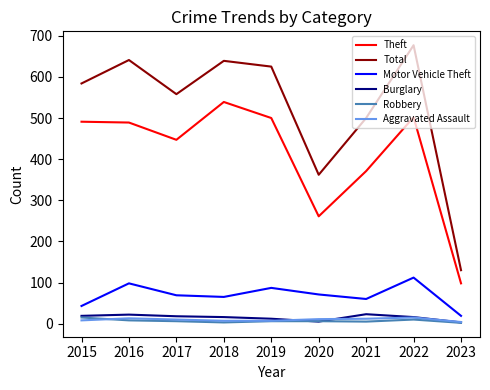

What is the difference between the maximum and second lowest values in the Aggravated Assault series?

8